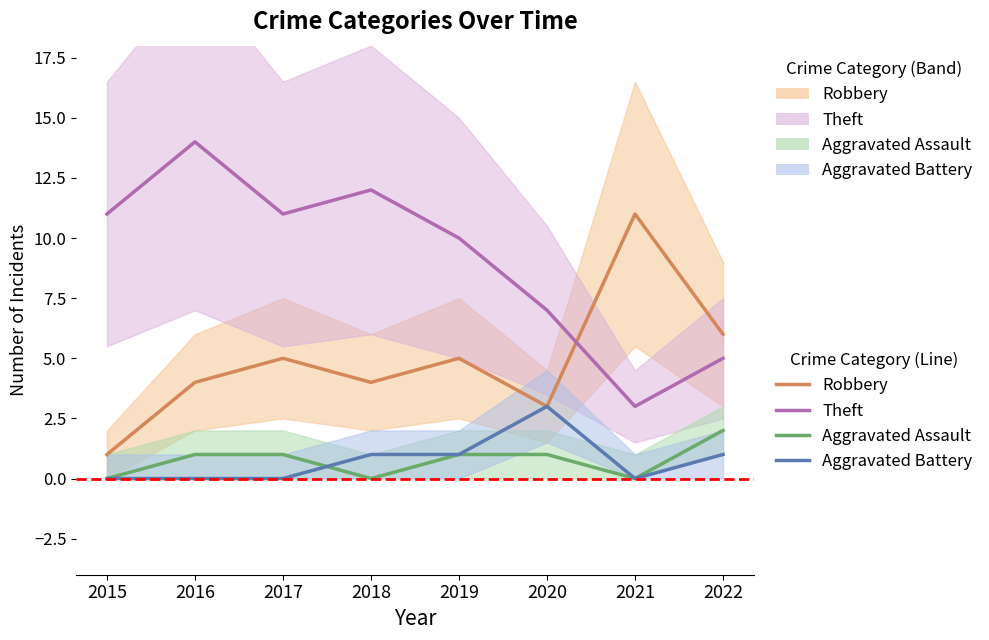

What is the lowest value of the Theft series?

3